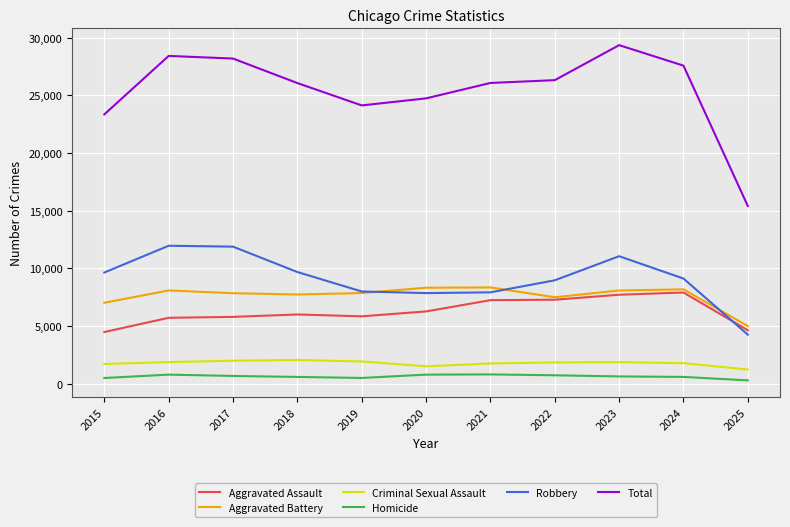

What are all the series names shown in the legend?

Aggravated Assault, Aggravated Battery, Criminal Sexual Assault, Homicide, Robbery, Total